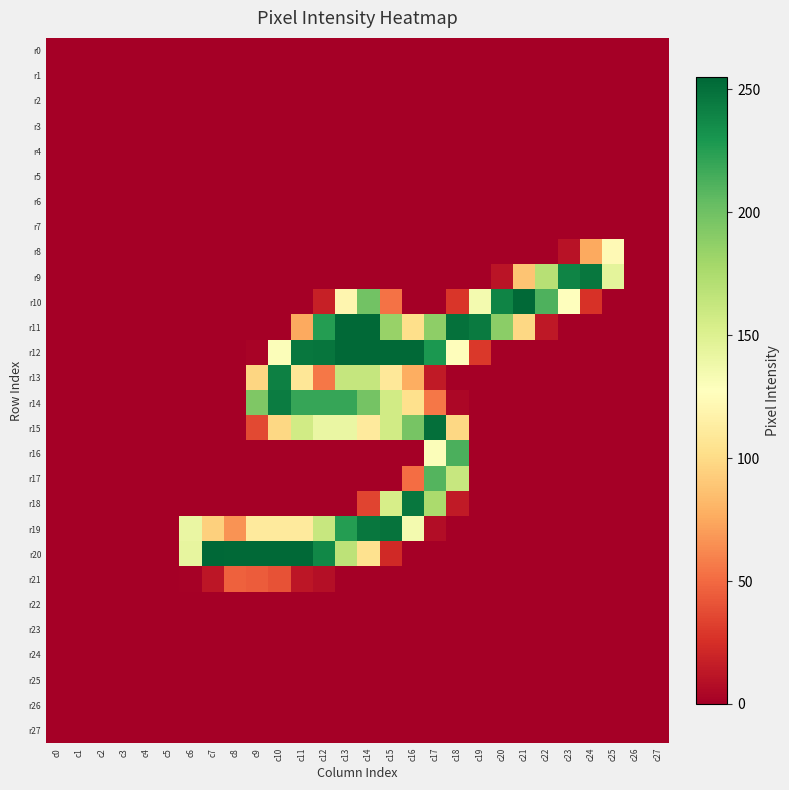

At which category is the sum across all series the highest?

c14